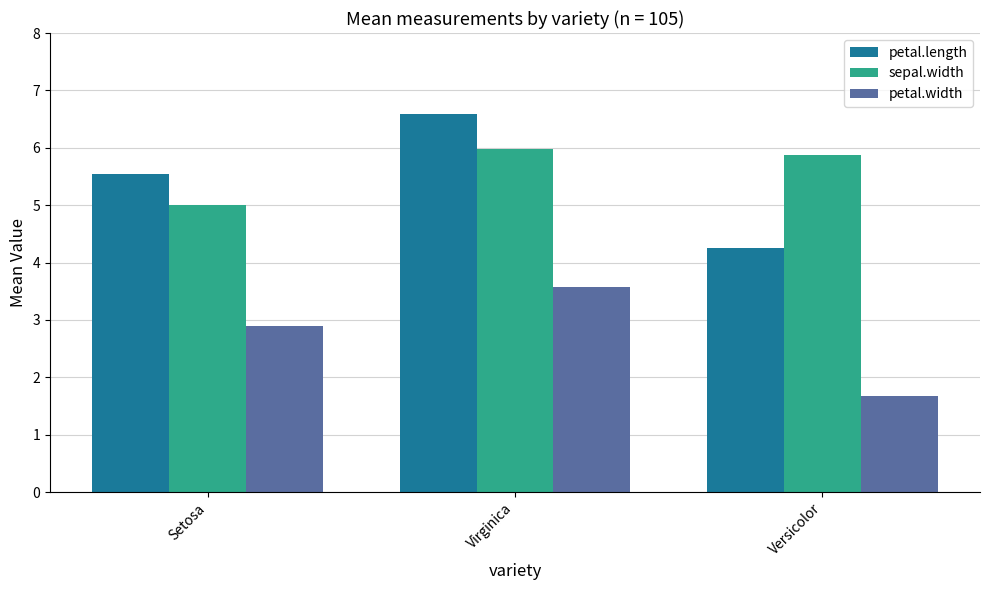

At how many categories does at least one series exceed 3?

3